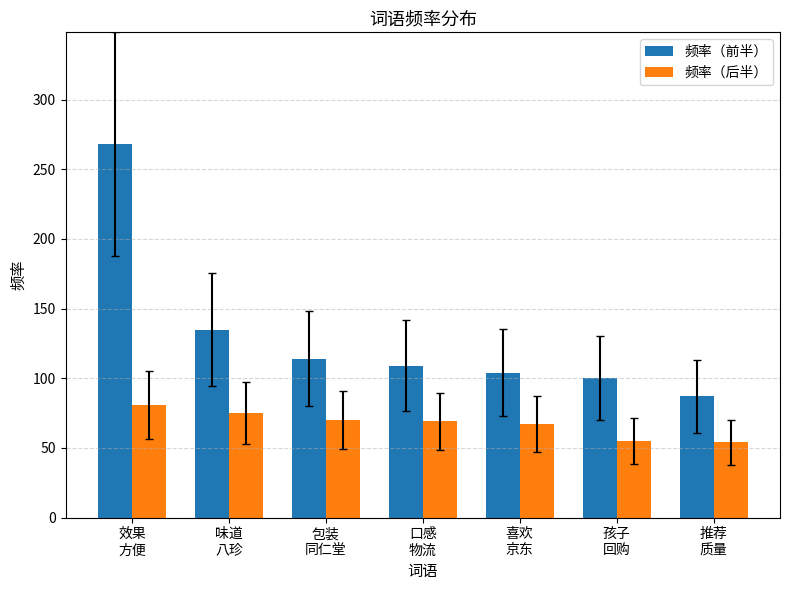

At 口感
物流, list the series in order from smallest to largest.

频率（后半）, 频率（前半）